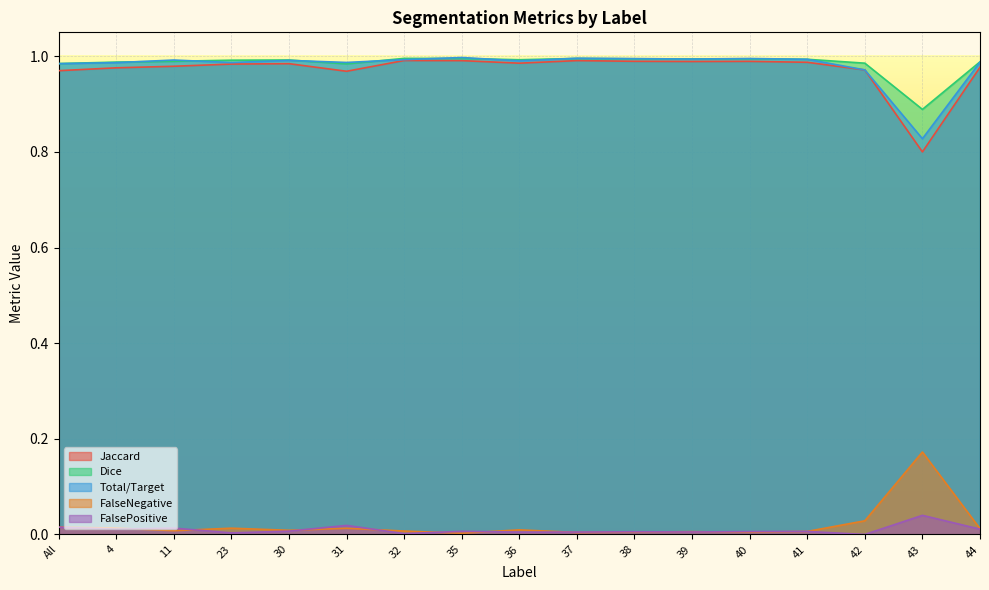

How many data points in FalsePositive are above 0?

16